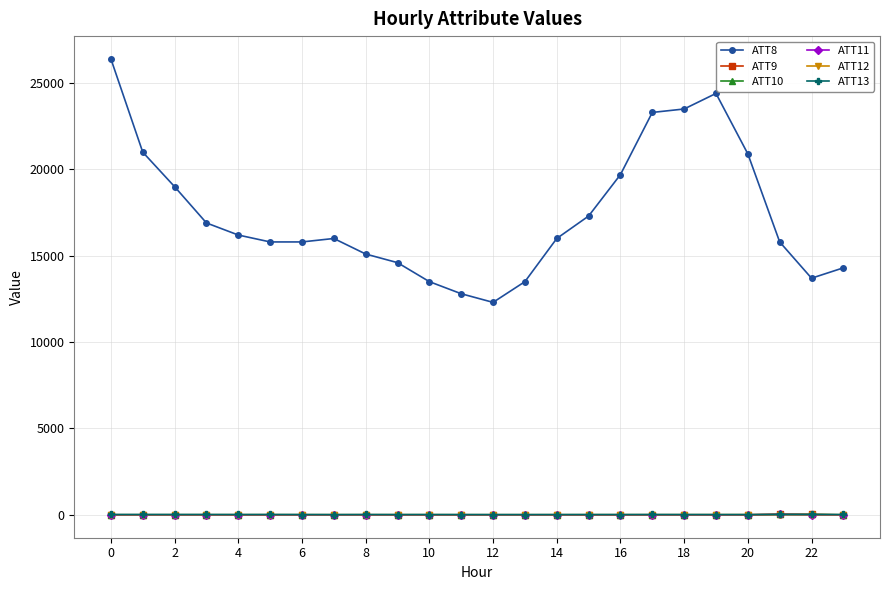

In ATT8, how many points are higher than both neighbors (excluding endpoints)?

2